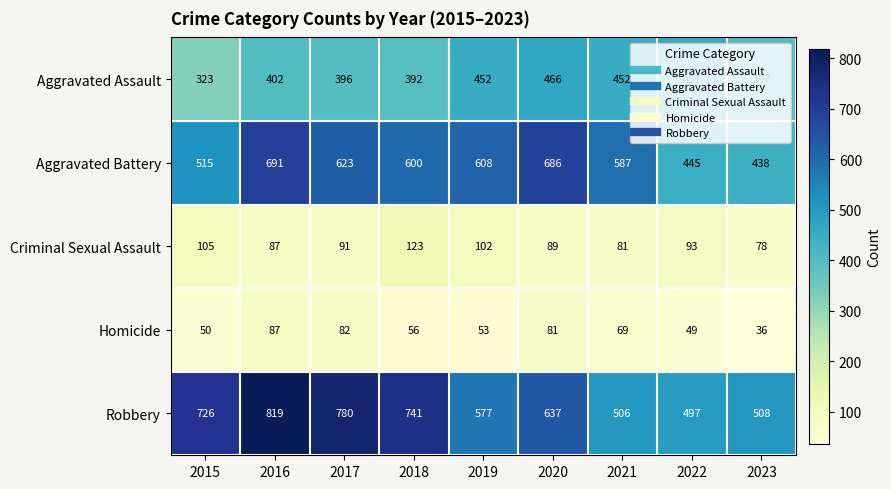

What is the total value across all series at 2023?

1457